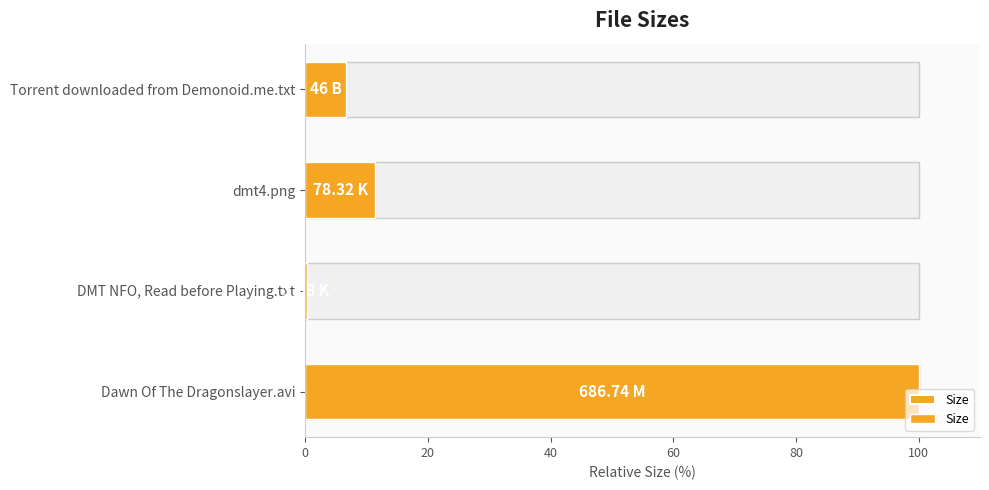

How many bars are there in total?

4